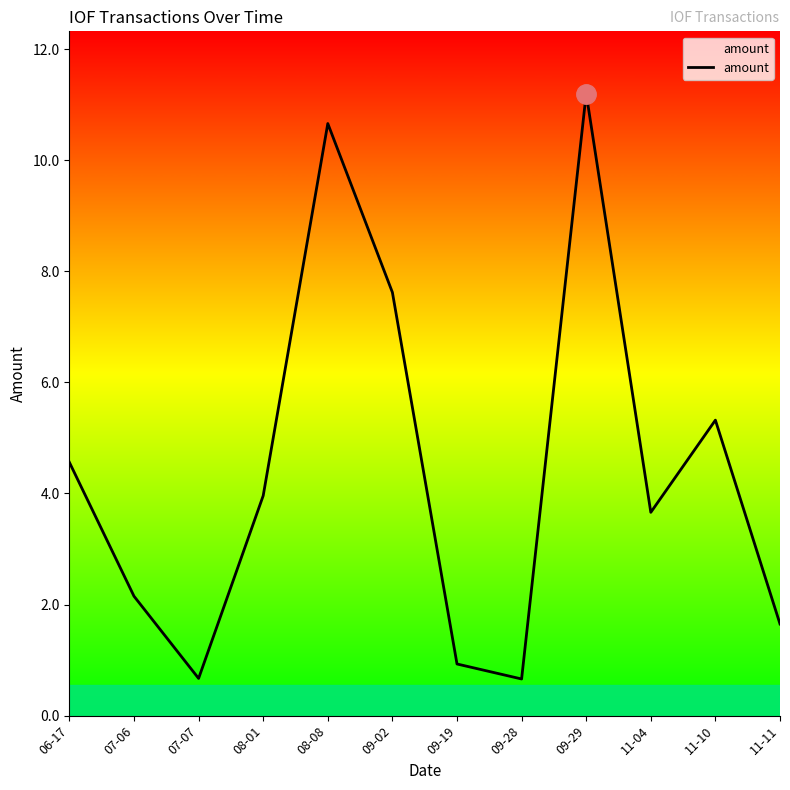

What is the average value?

4.4